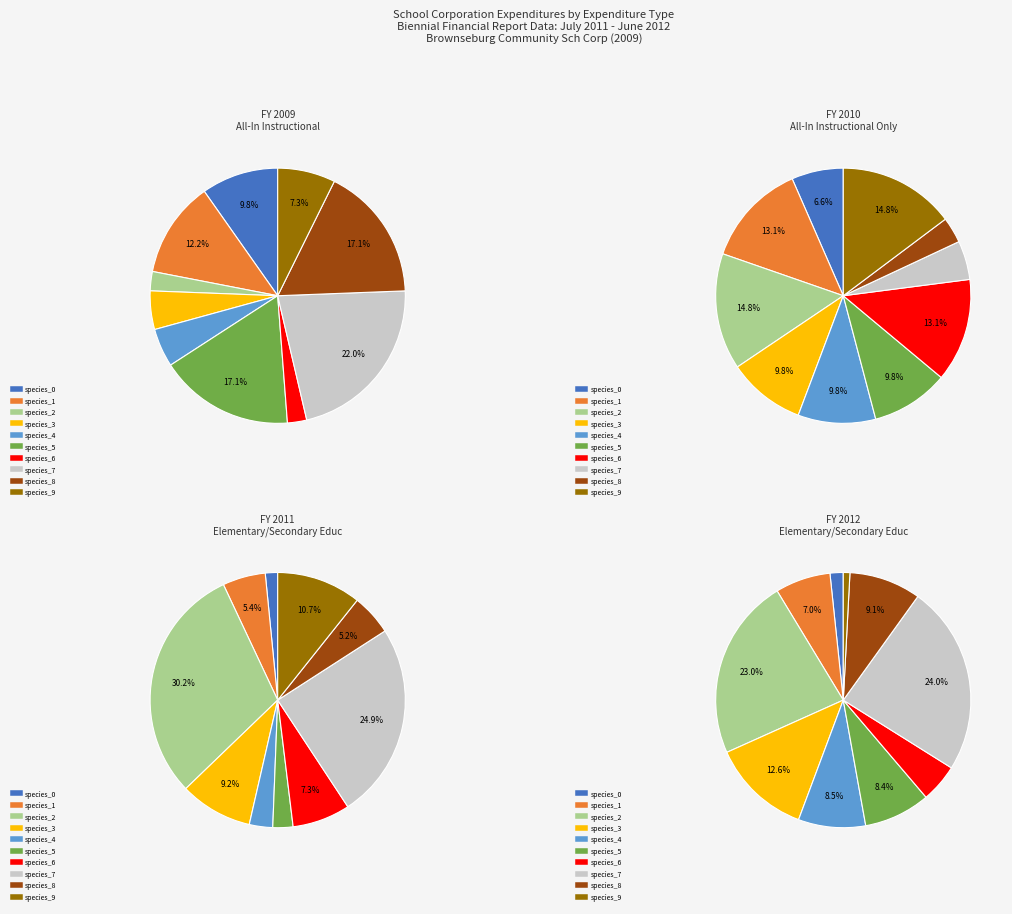

Count the number of slices in the pie.

10